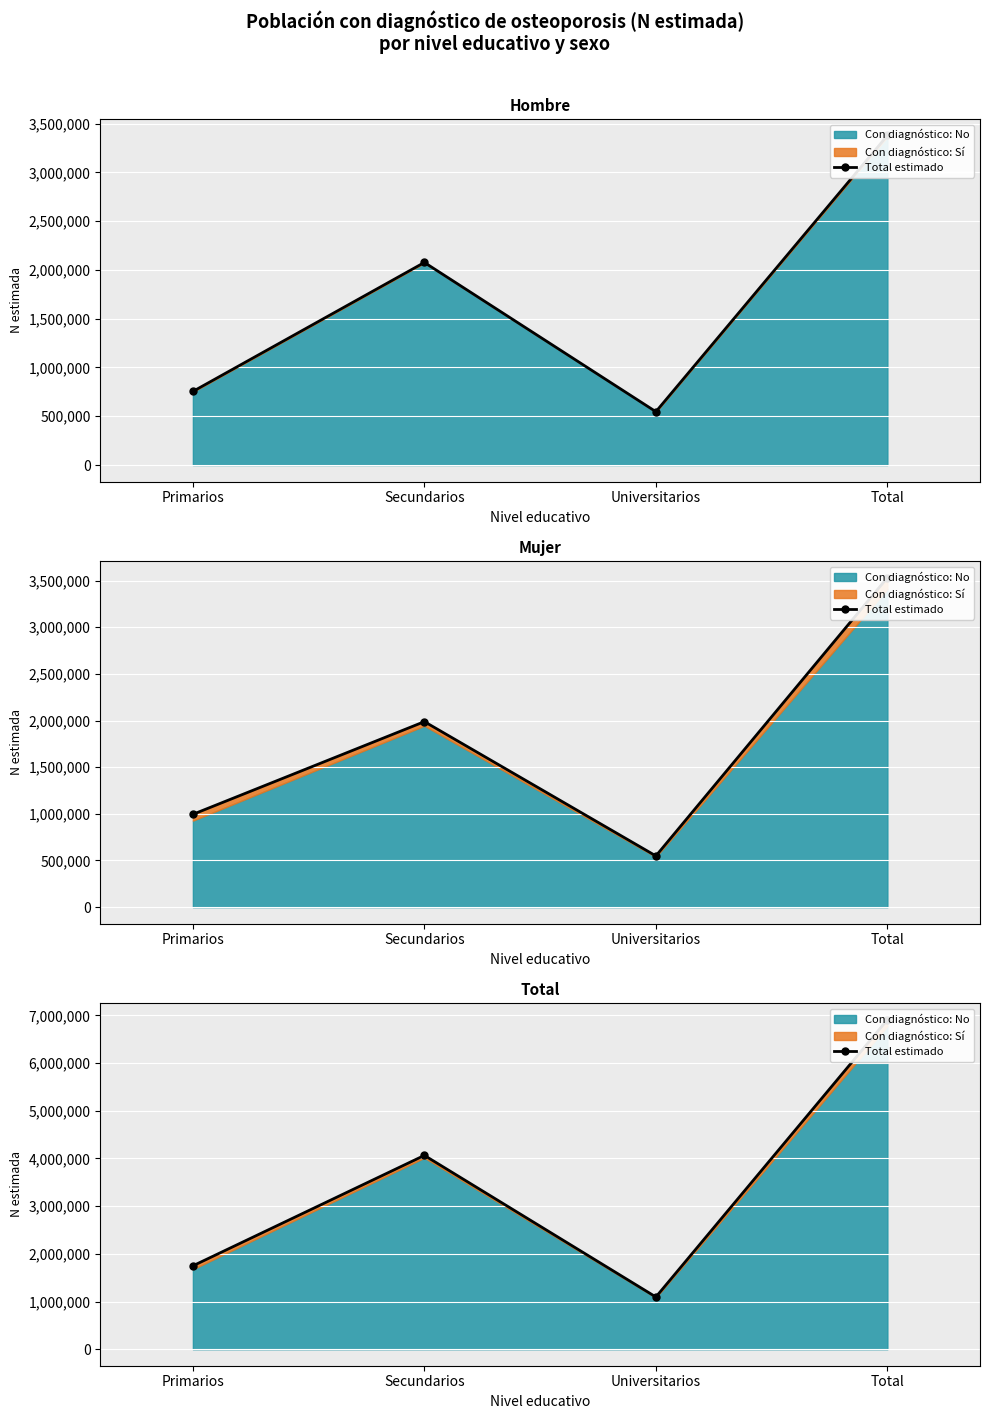

What is the label of the 2nd point from the right?

Universitarios